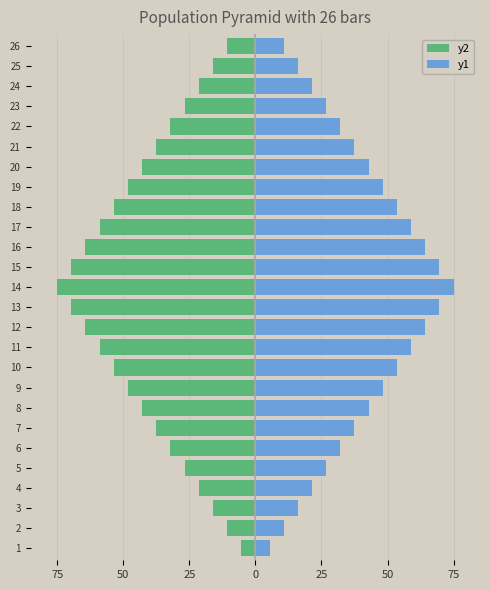

What are all the series names shown in the legend?

y2, y1